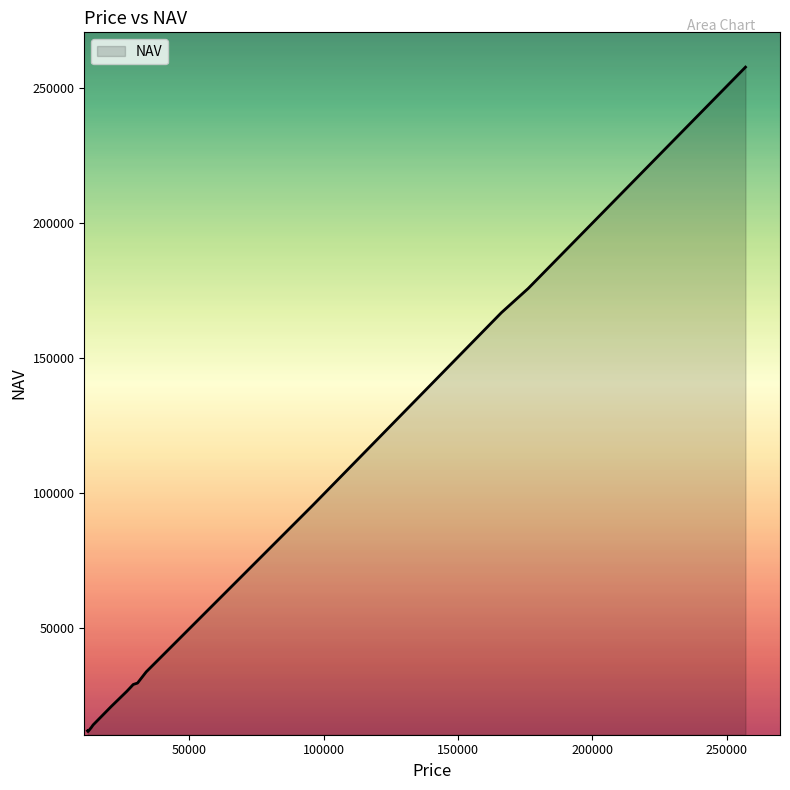

What is the difference between the maximum and minimum values?

245919